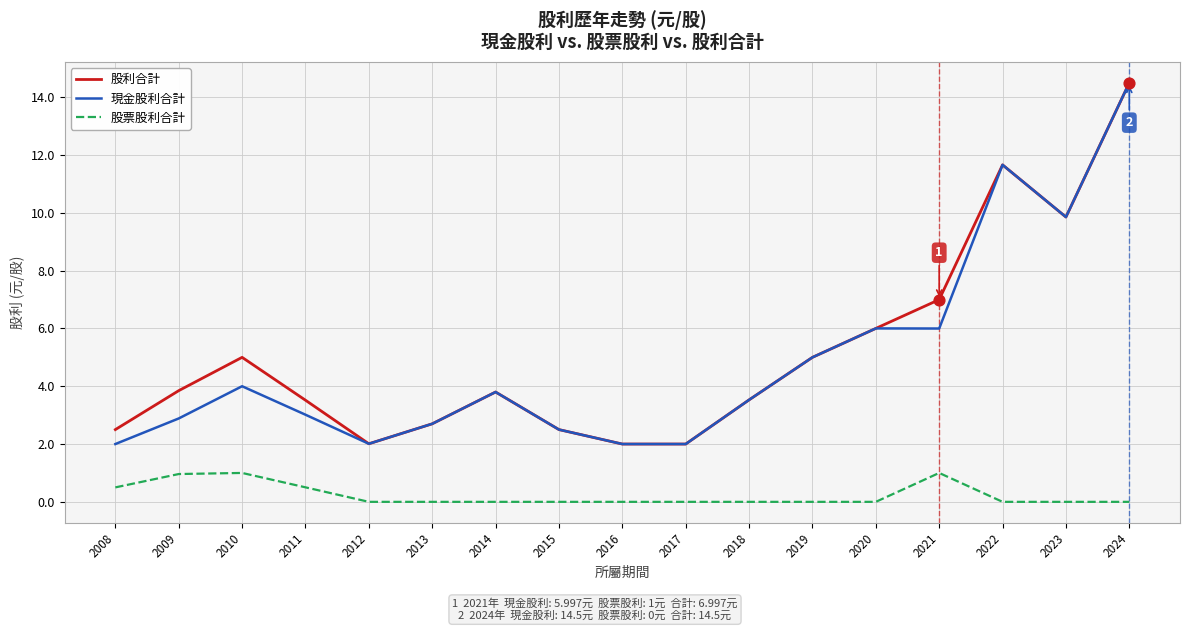

Between 2010 and 2023, which series saw the biggest shift?

現金股利合計